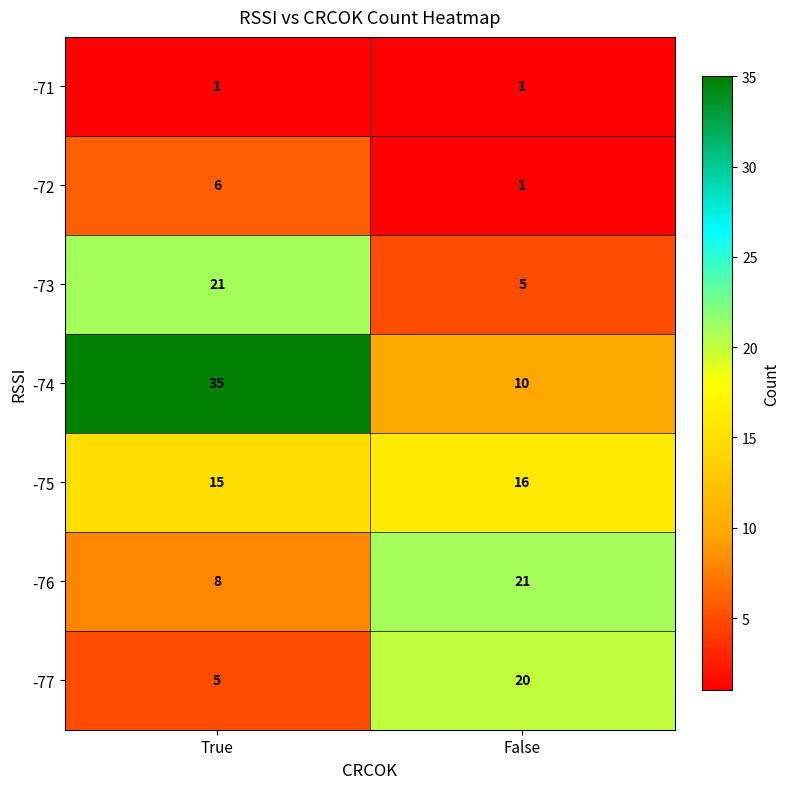

At which label is -75 closest to 15?

True